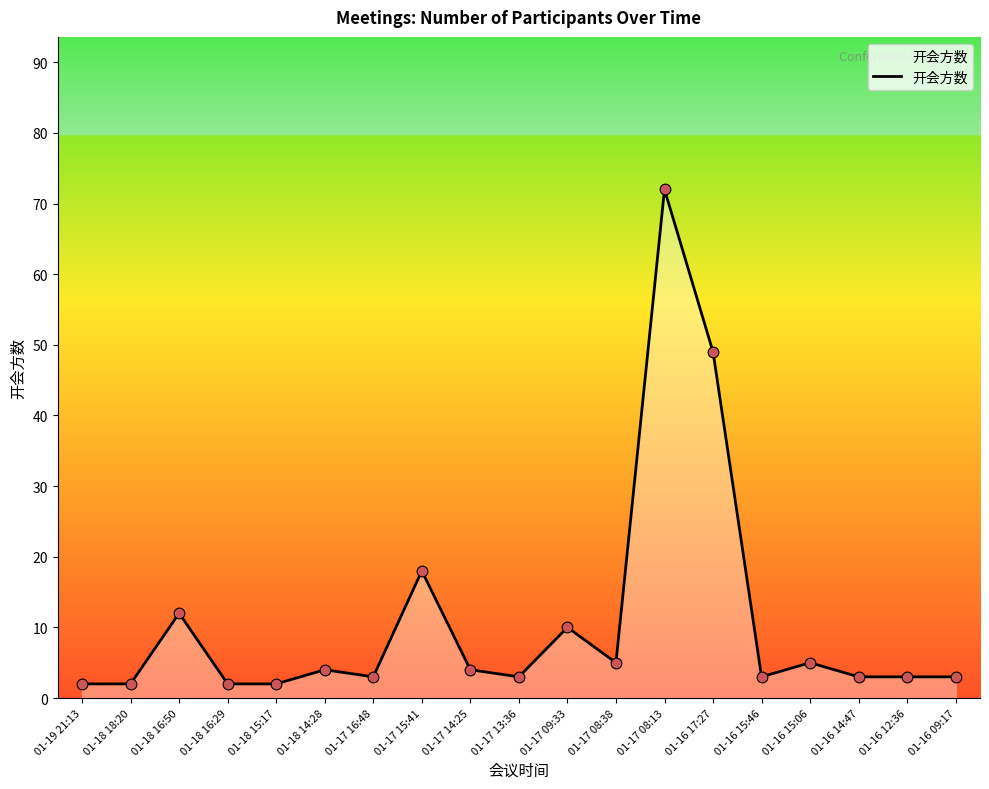

What is the change in value from 01-17 13:36 to 01-16 17:27?

+46